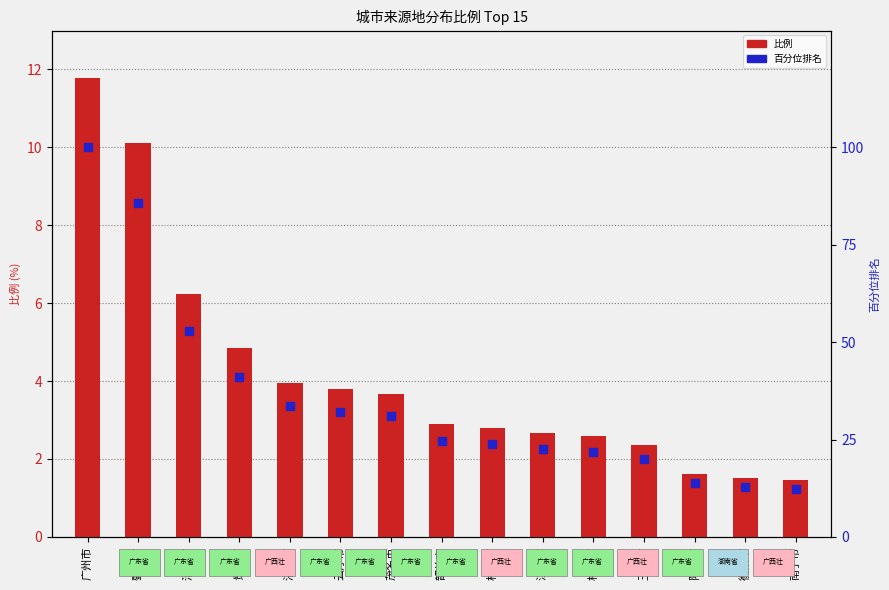

Which series has the widest spread of Y values?

百分位排名